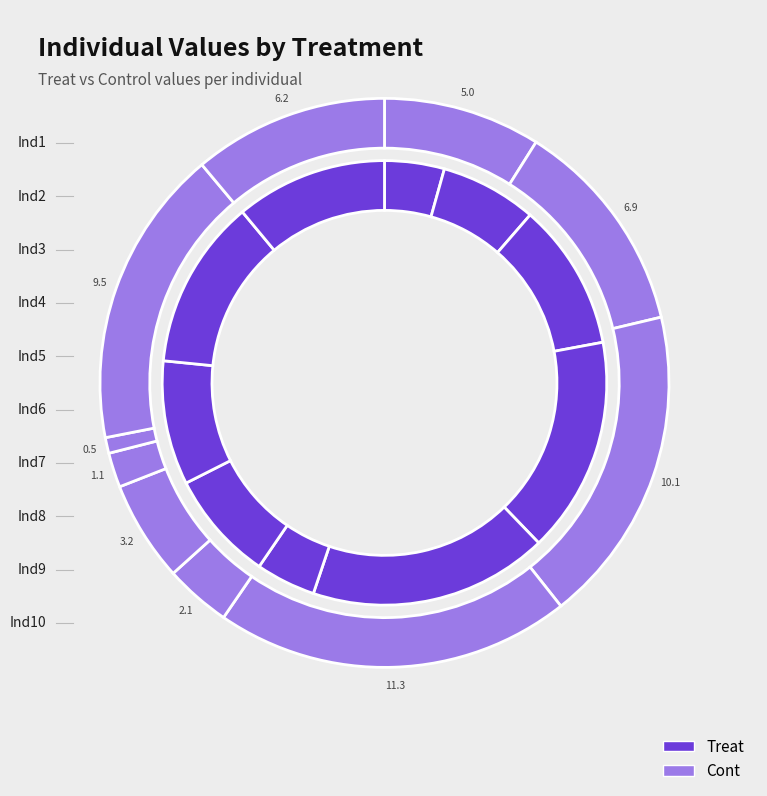

Rank the categories by Cont value from highest to lowest.

Ind4, Ind3, Ind9, Ind2, Ind10, Ind1, Ind6, Ind5, Ind7, Ind8